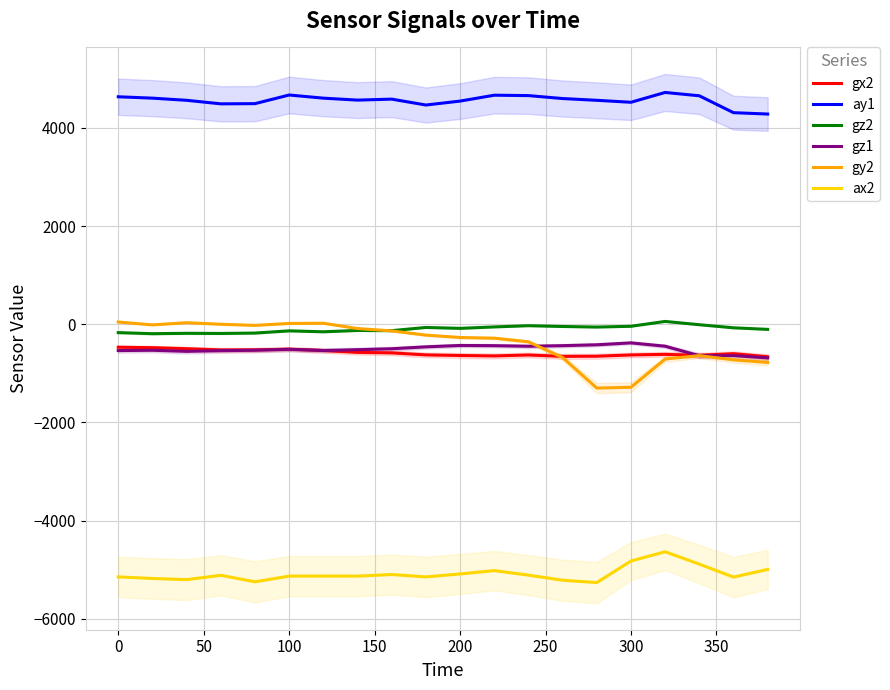

How many values in gz2 are above zero?

1